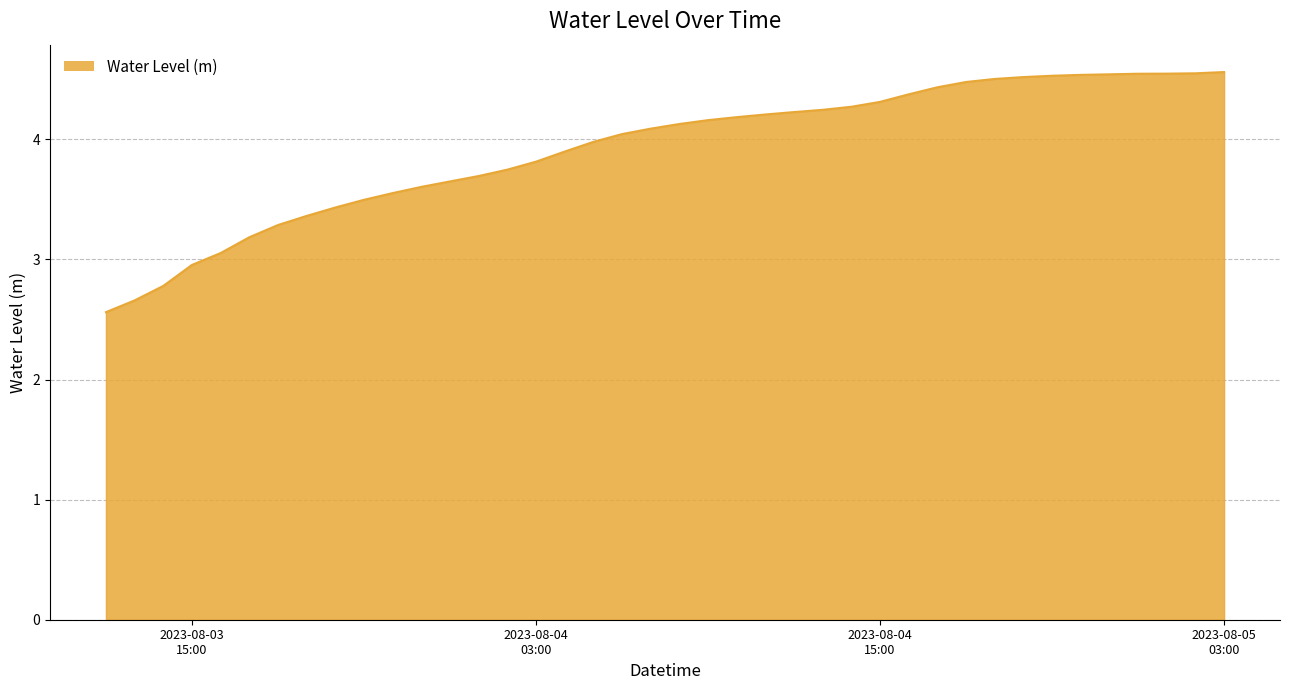

What is the smallest value displayed?

2.6